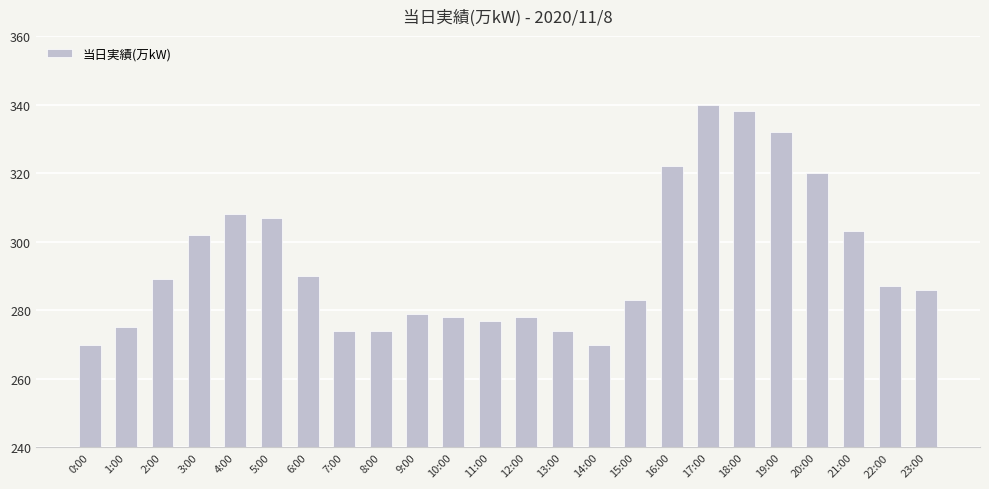

Reading left to right, extract all data points from this chart.

0:00=270	1:00=275	2:00=289	3:00=302	4:00=308	5:00=307	6:00=290	7:00=274	8:00=274	9:00=279	10:00=278	11:00=277	12:00=278	13:00=274	14:00=270	15:00=283	16:00=322	17:00=340	18:00=338	19:00=332	20:00=320	21:00=303	22:00=287	23:00=286